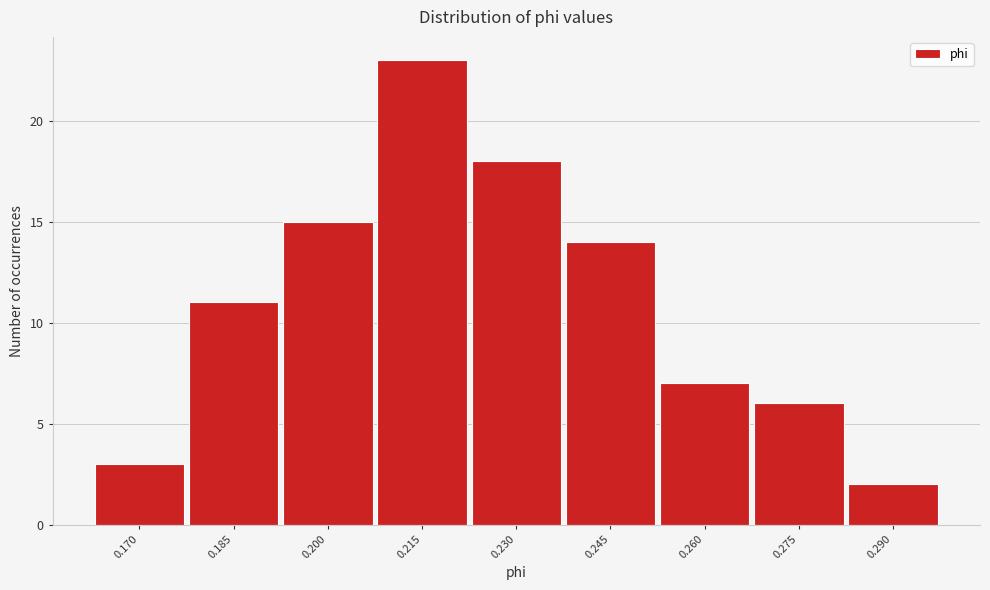

Reading left to right, transcribe all the data shown in this chart.

0.170=3	0.185=11	0.200=15	0.215=23	0.230=18	0.245=14	0.260=7	0.275=6	0.290=2